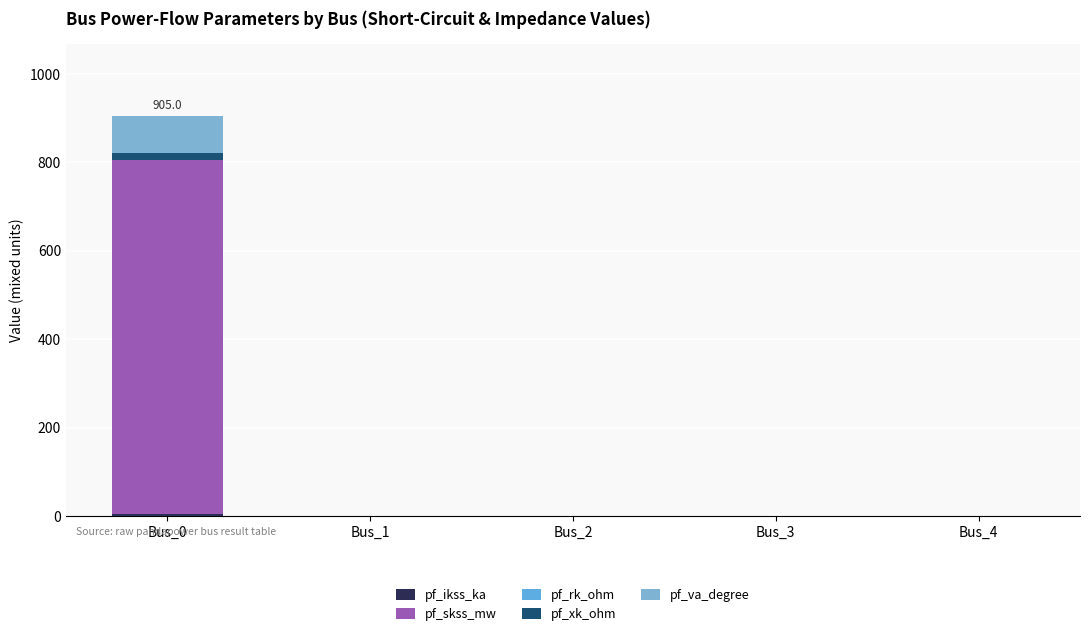

What is the difference between the maximum and minimum values in the pf_rk_ohm series?

1.5